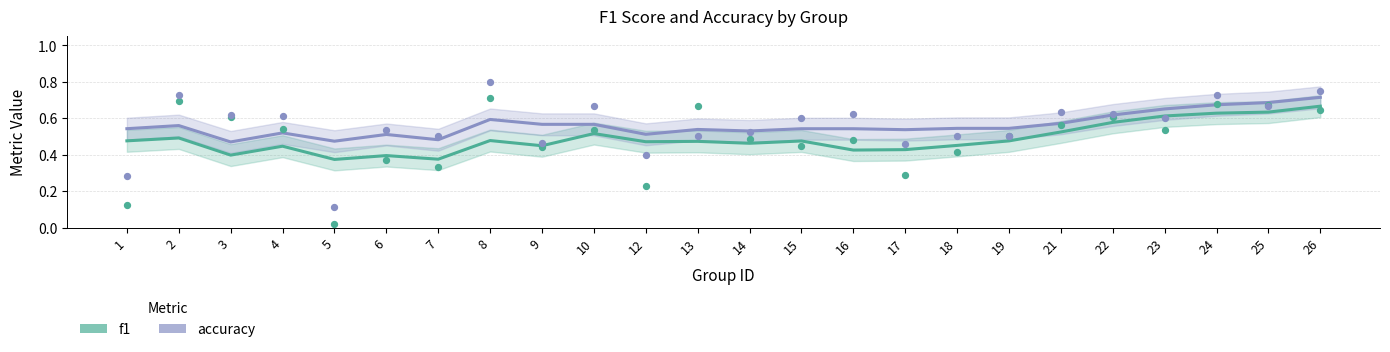

At how many categories does at least one series exceed 0?

24